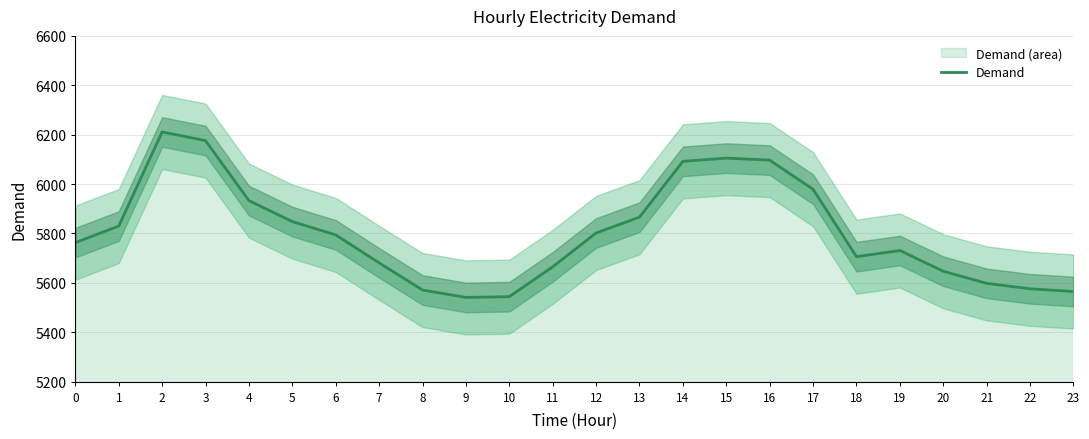

What is the sum of all values?

139321